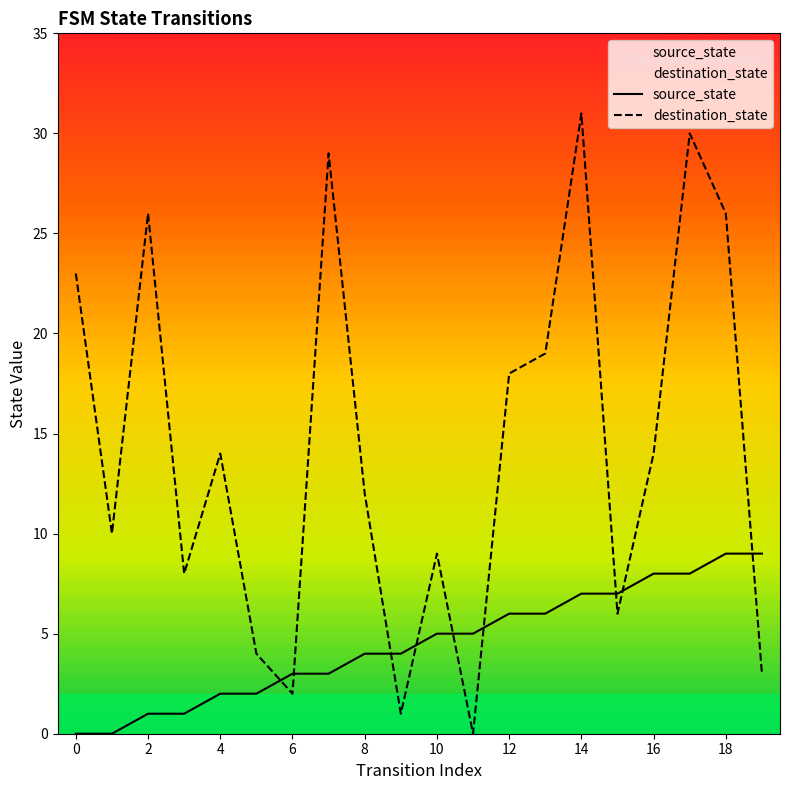

Is it true that source_state equals 1 at 2?

True